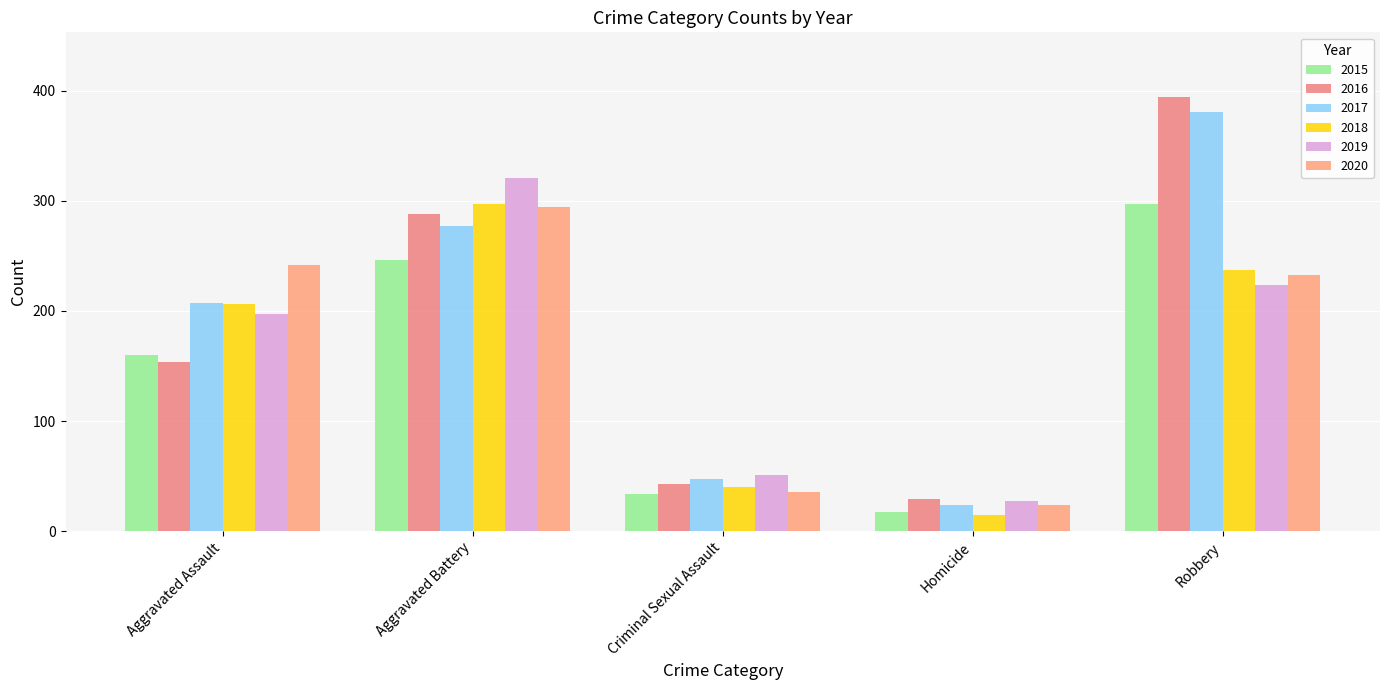

Which series has the largest range (max minus min)?

2016